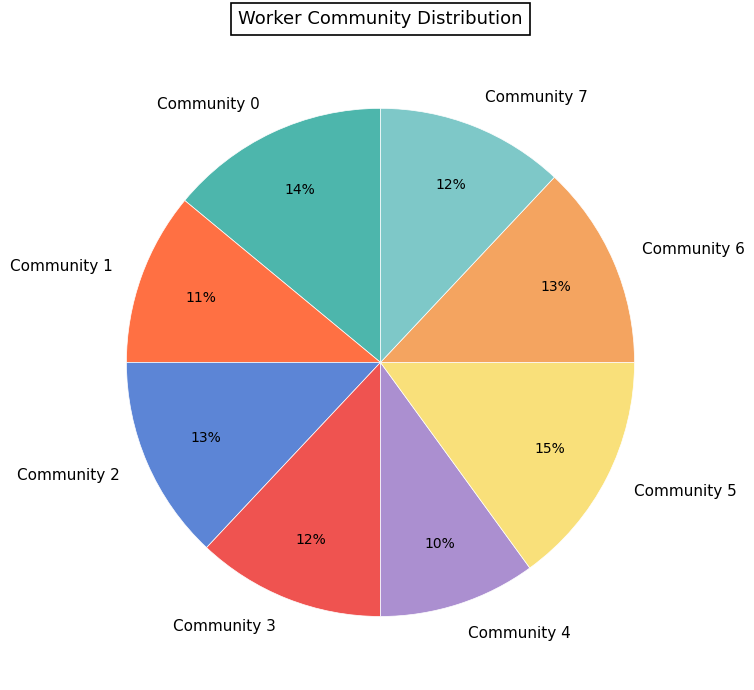

Count the number of slices in the pie.

8